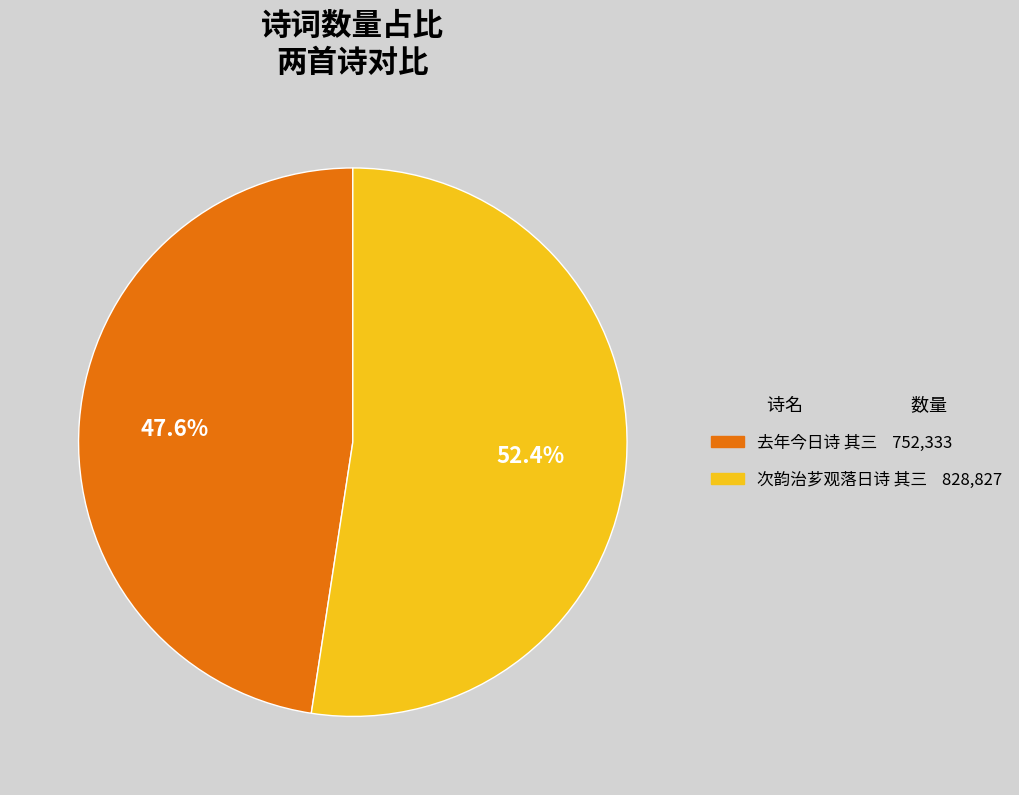

Is it true that 次韵治芗观落日诗 其三 is 39% of the pie?

False